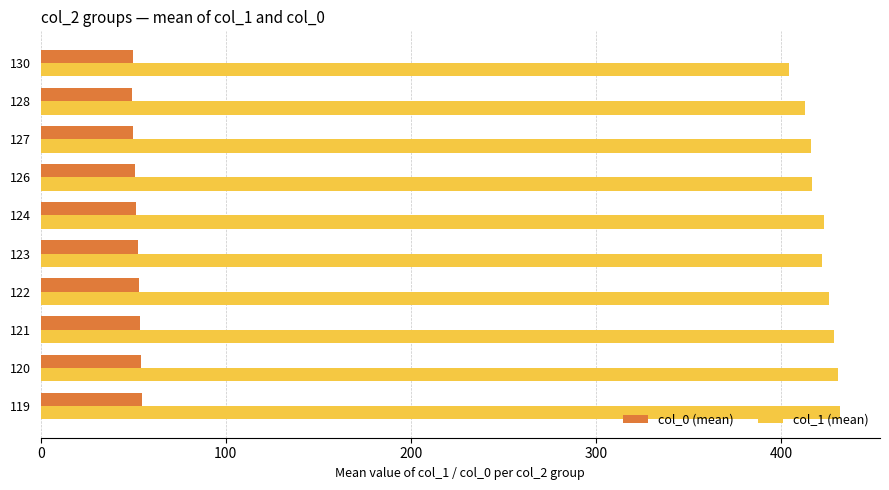

At how many categories does at least one series exceed 245?

10